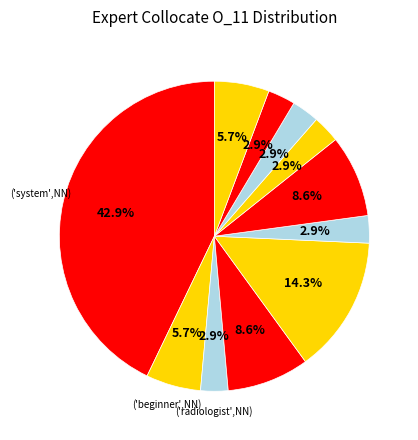

To the nearest percent, what is the difference between the largest and smallest slice percentages?

40%